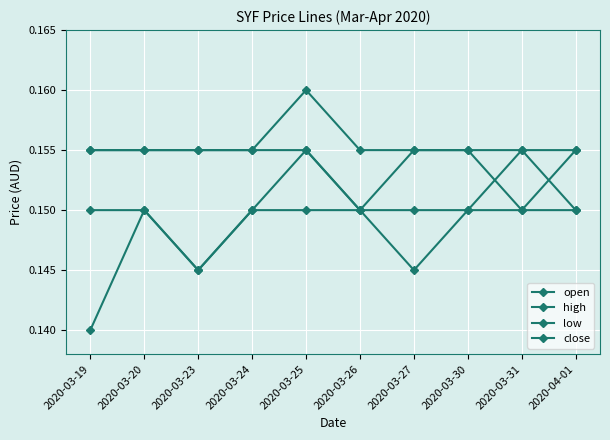

True or false: close and high cross at least once.

False